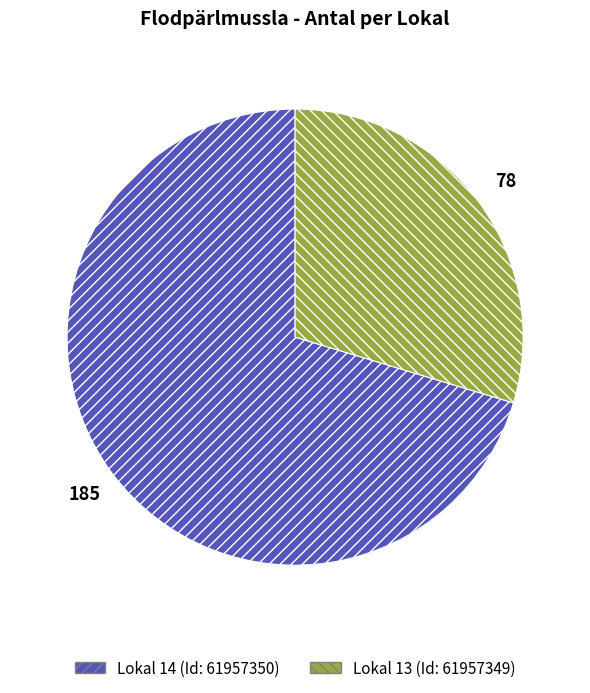

Which category has the biggest portion of the pie?

Lokal 14 (Id: 61957350)